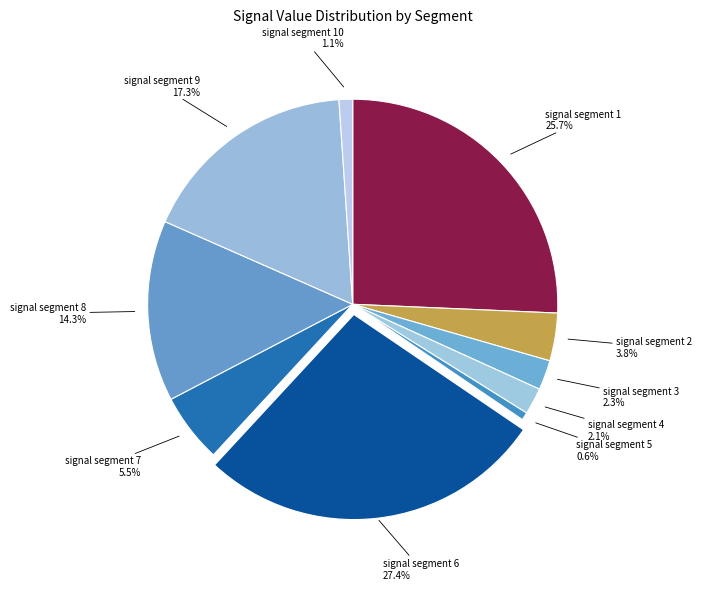

What percentage do signal segment 3 and signal segment 8 together represent?

16.6%